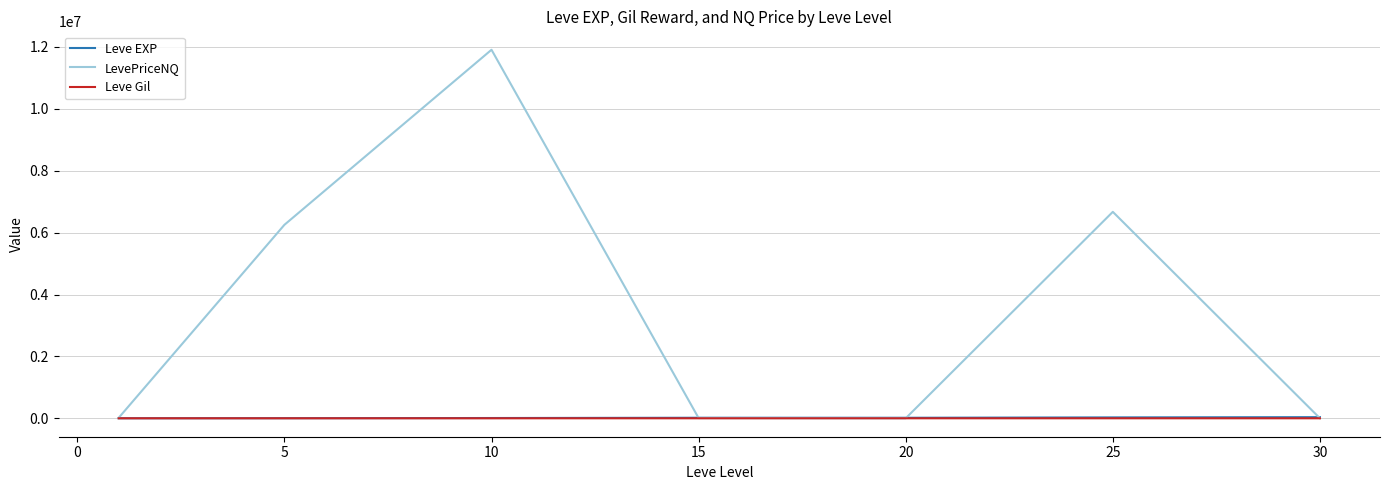

What is the average value of the Leve Gil series?

235.0